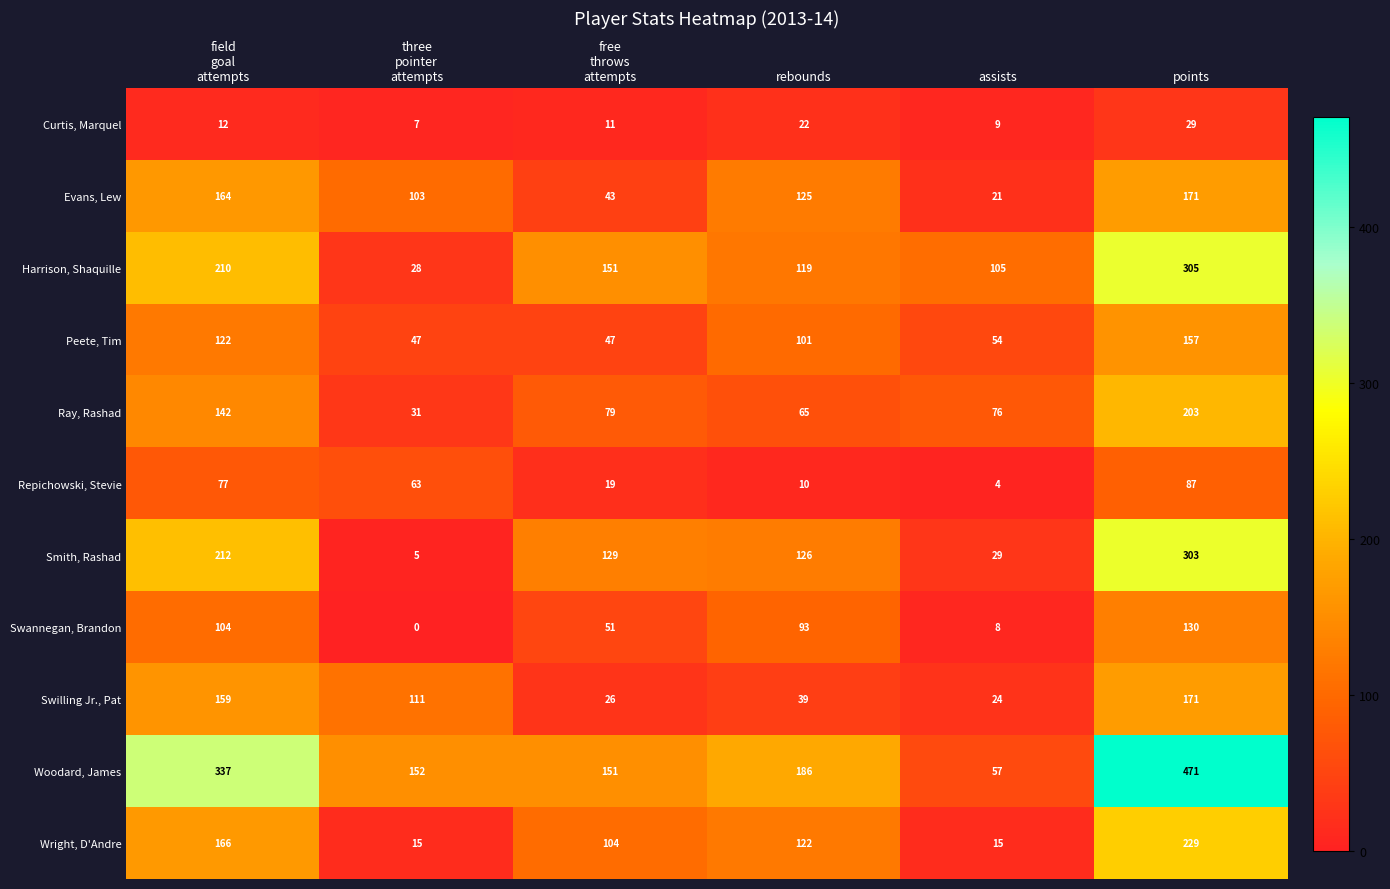

Which series has the largest total across all categories?

Woodard, James